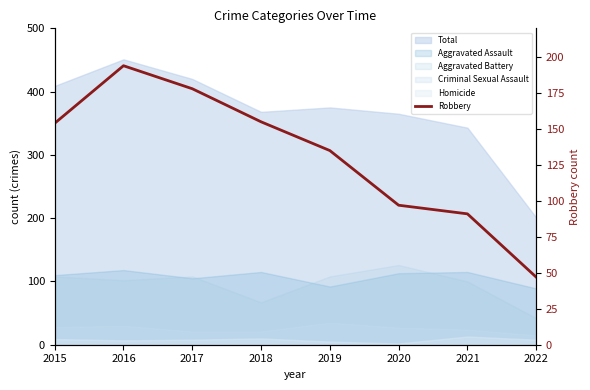

Which label corresponds to the largest value in the chart?

2016